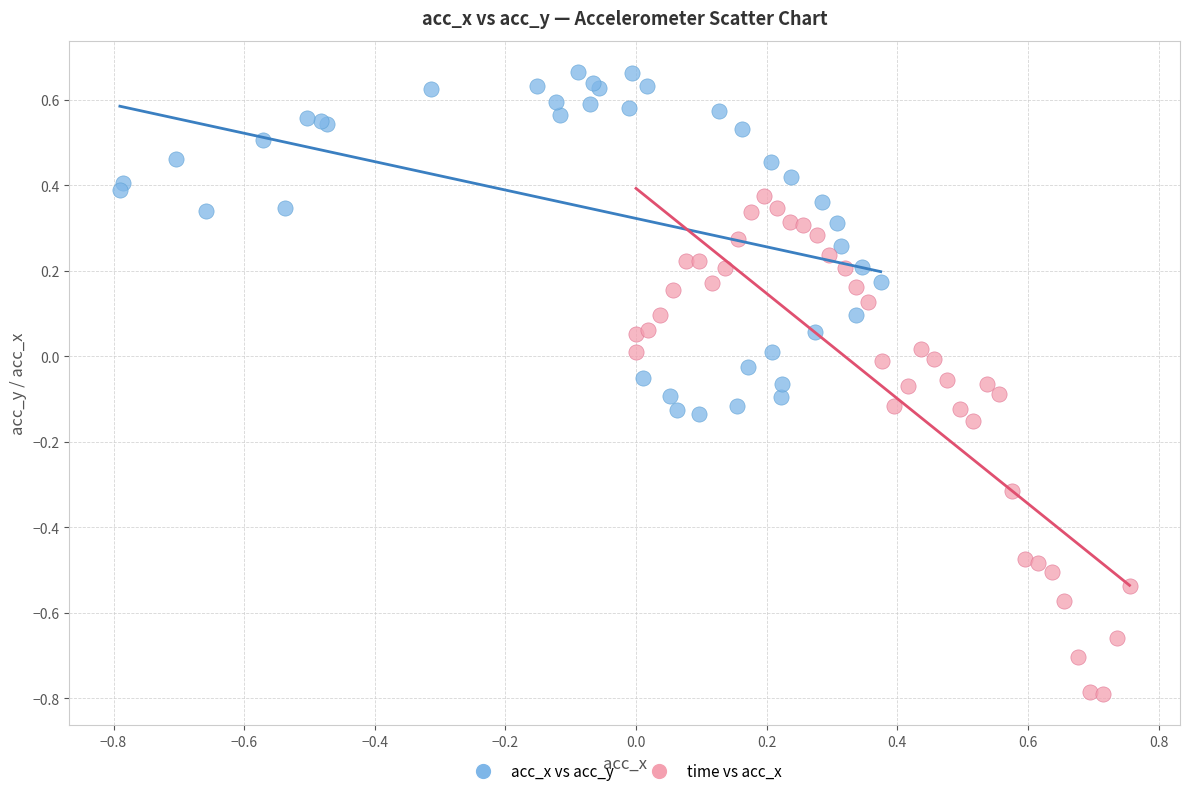

Which series contains the highest Y value?

acc_x vs acc_y